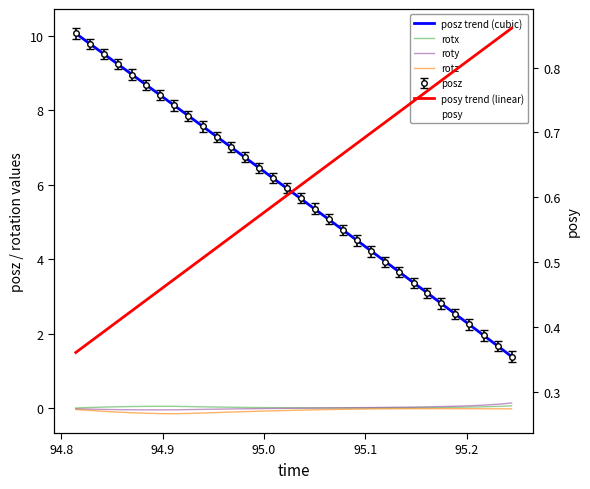

At which category does rotx reach its first local valley?

95.07813